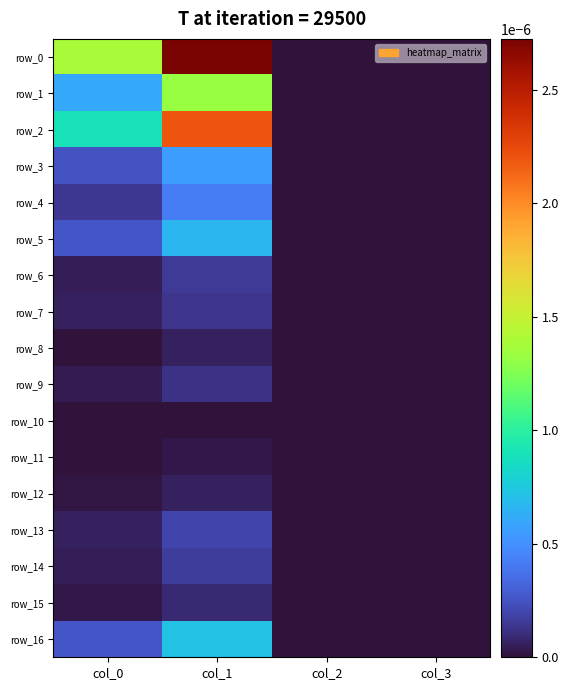

Is the value of row_5 at col_1 greater than the value of row_1 at col_0?

Yes